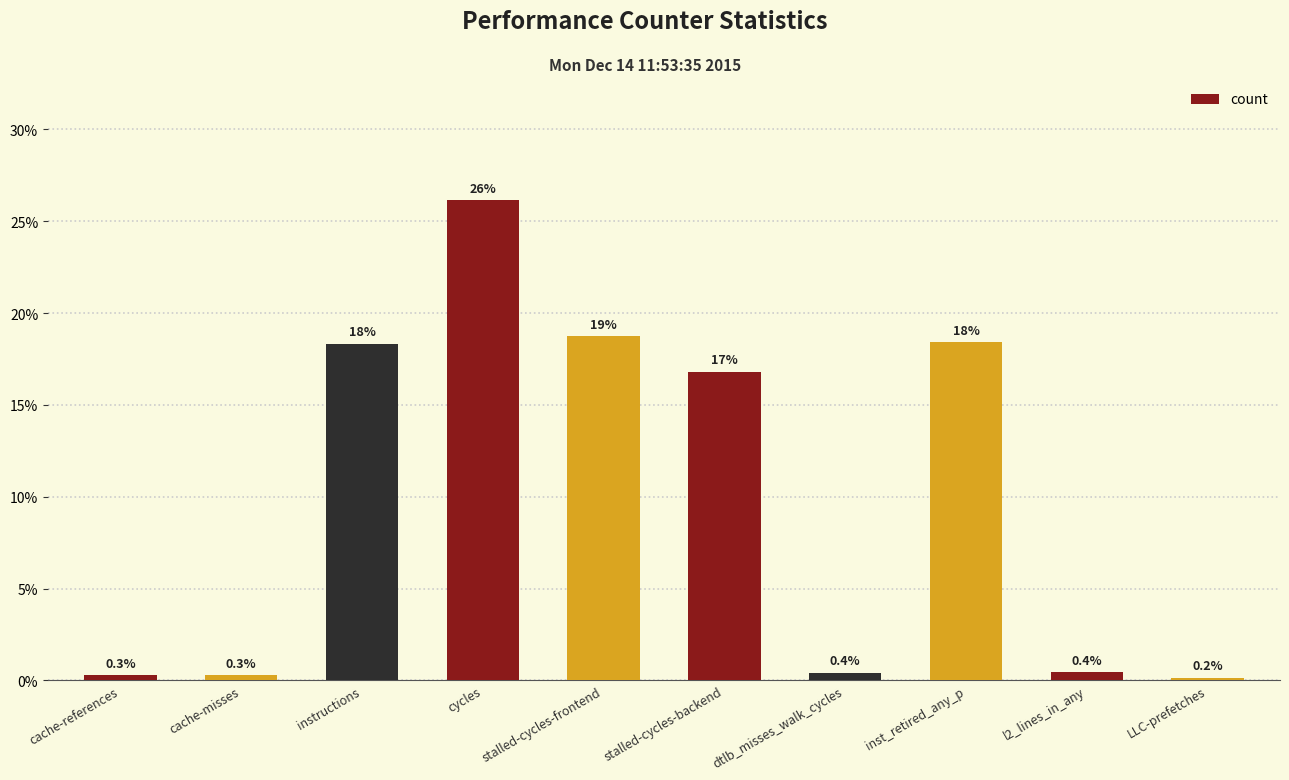

What is the greatest value displayed?

26.2